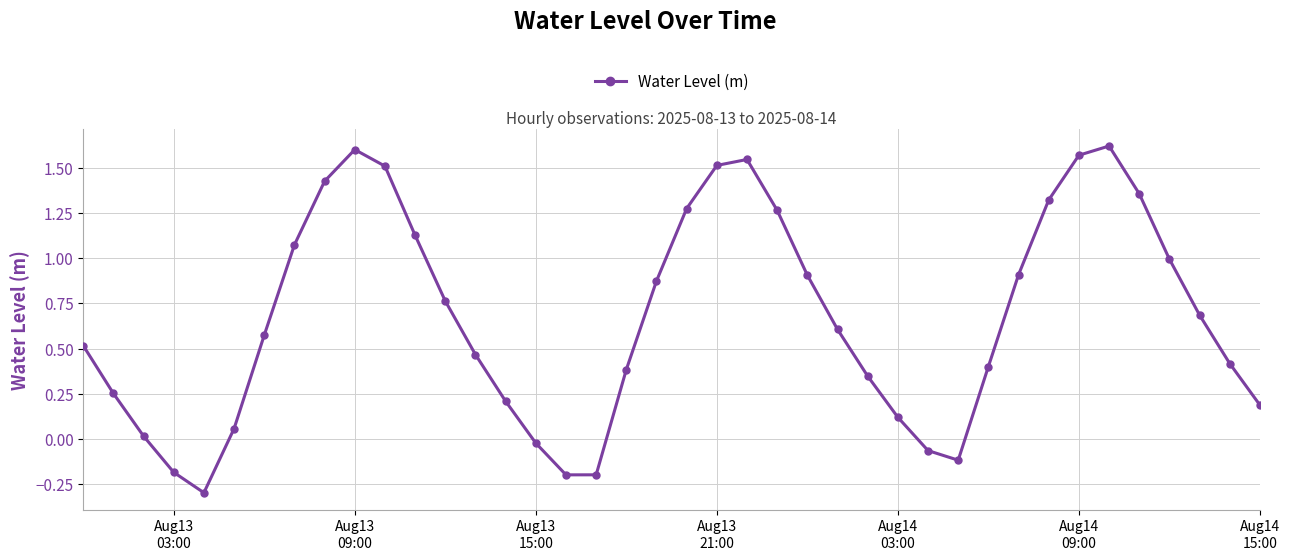

What is the smallest value displayed?

-0.3